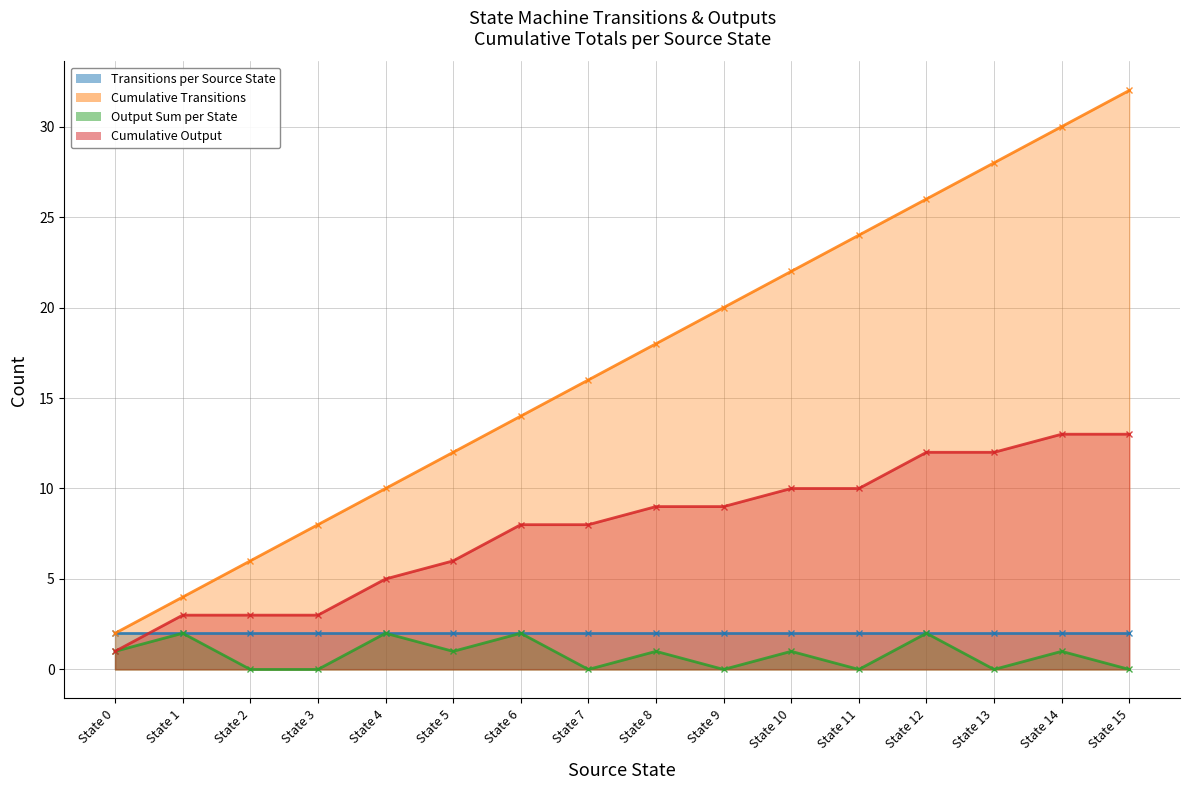

Which has a higher value, State 1 or State 9?

State 9